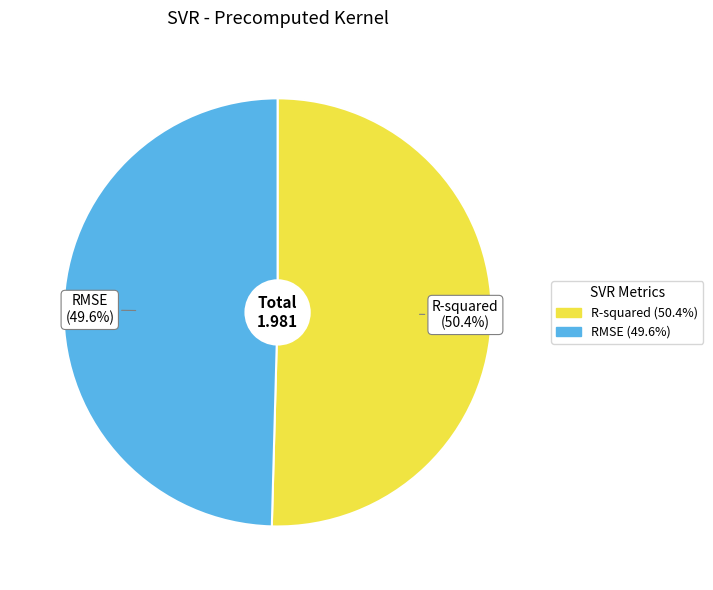

Rank the categories by value from highest to lowest.

R-squared, RMSE